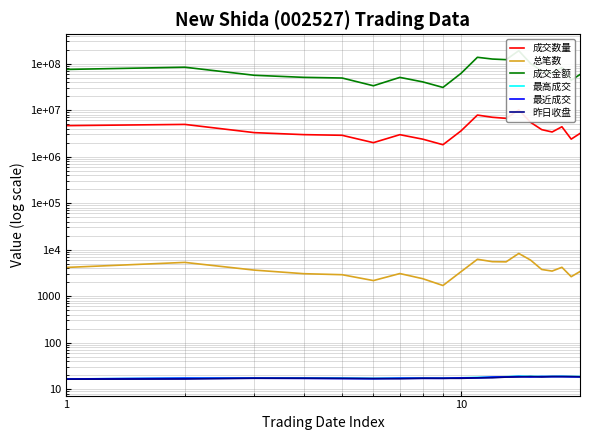

How many lines are shown in the chart?

6